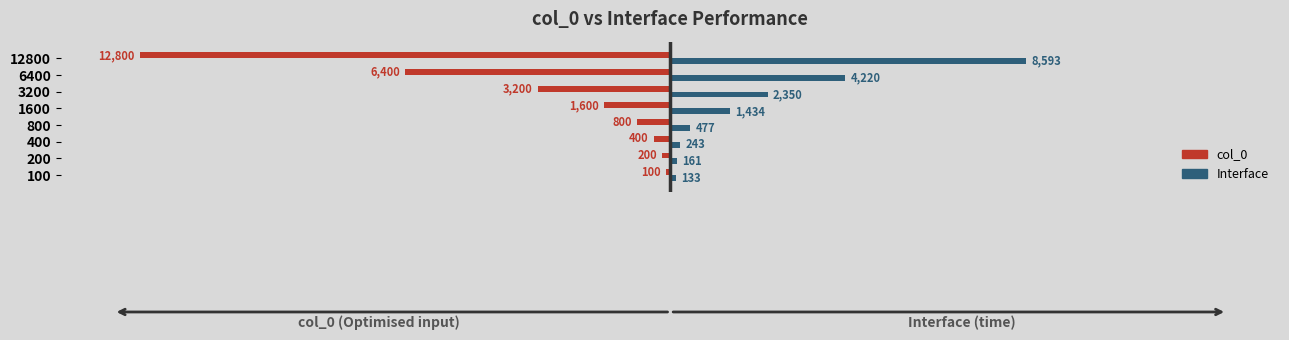

At which label does Interface reach its peak?

12800